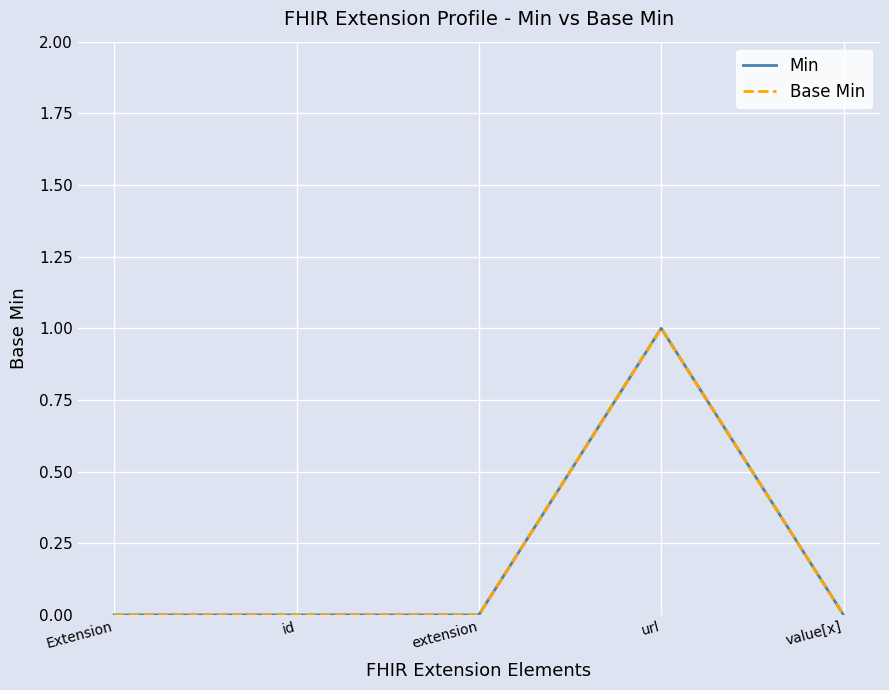

Reading left to right, extract all data points from this chart.

Min: 0	0	0	1	0
Base Min: 0	0	0	1	0